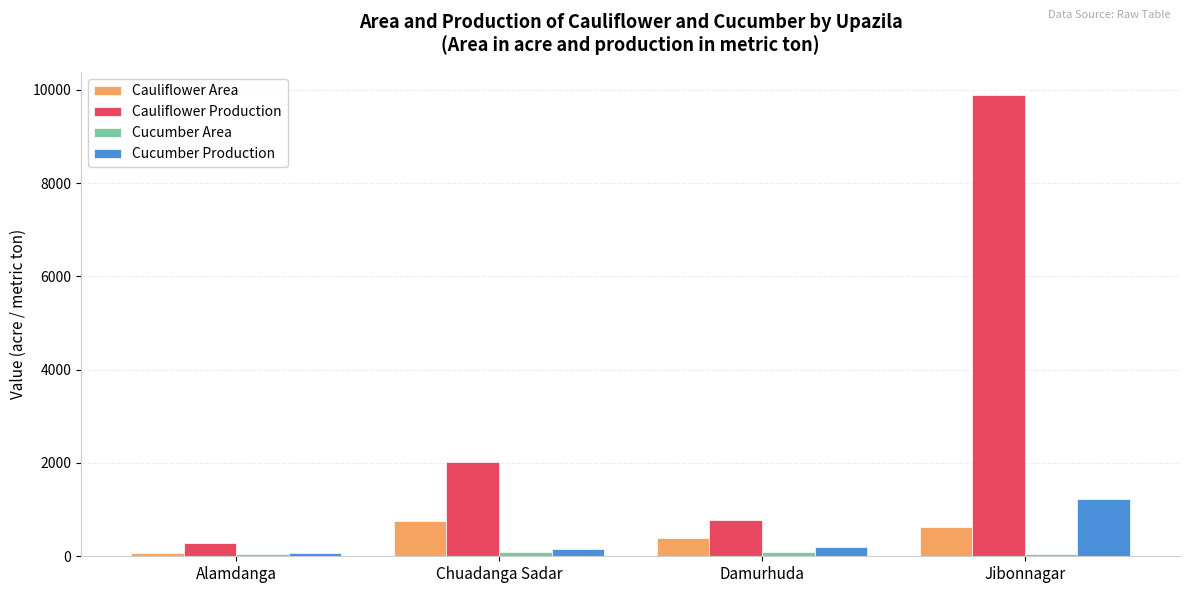

What is the maximum value for Cucumber Production?

1225